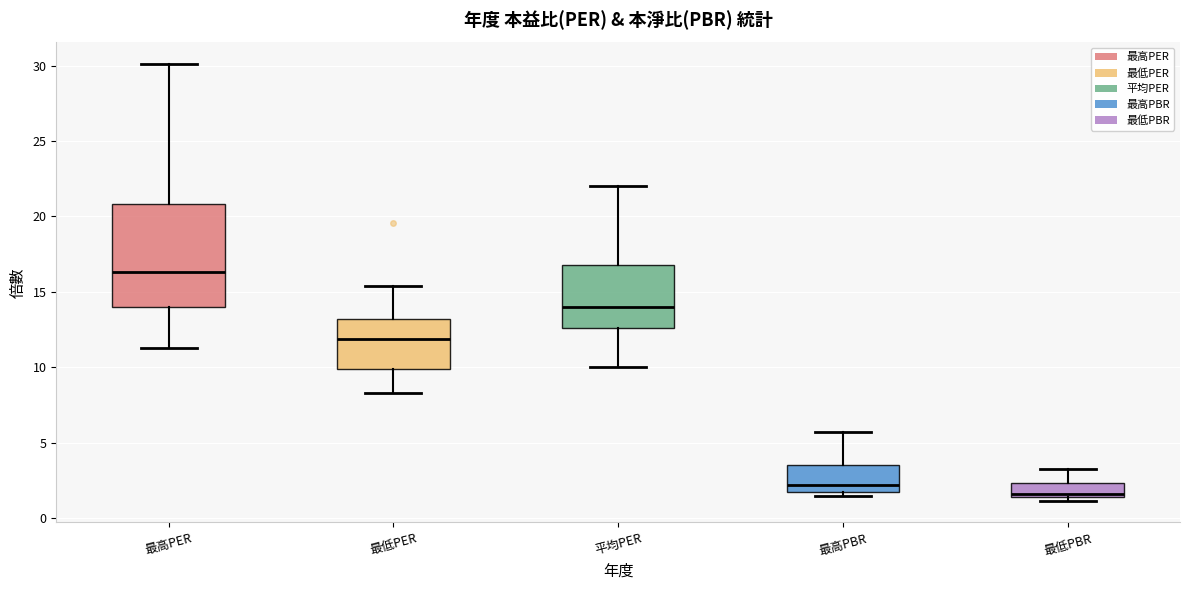

Reading left to right, read every box against the y-axis: the position of its median line, the range the box covers, and the ends of its whiskers. The values are not printed on the chart, so give them approximately, as read against the axis.

最高PER: median 16.5, box 14.0 to 21.0, whiskers 11.5 to 30.0
最低PER: median 12.0, box 10.0 to 13.0, whiskers 8.5 to 15.5
平均PER: median 14.0, box 12.5 to 17.0, whiskers 10.0 to 22.0
最高PBR: median 2.0, box 1.5 to 3.5, whiskers 1.5 (just below the box's lower edge) to 5.5
最低PBR: median 1.5 (just above the box's lower edge), box 1.5 to 2.5, whiskers 1.0 to 3.0